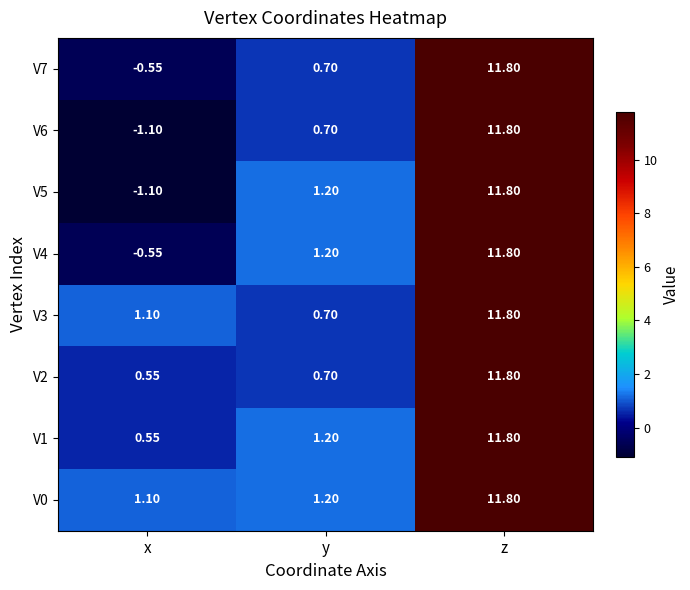

At which label is V0 closest to 6?

y